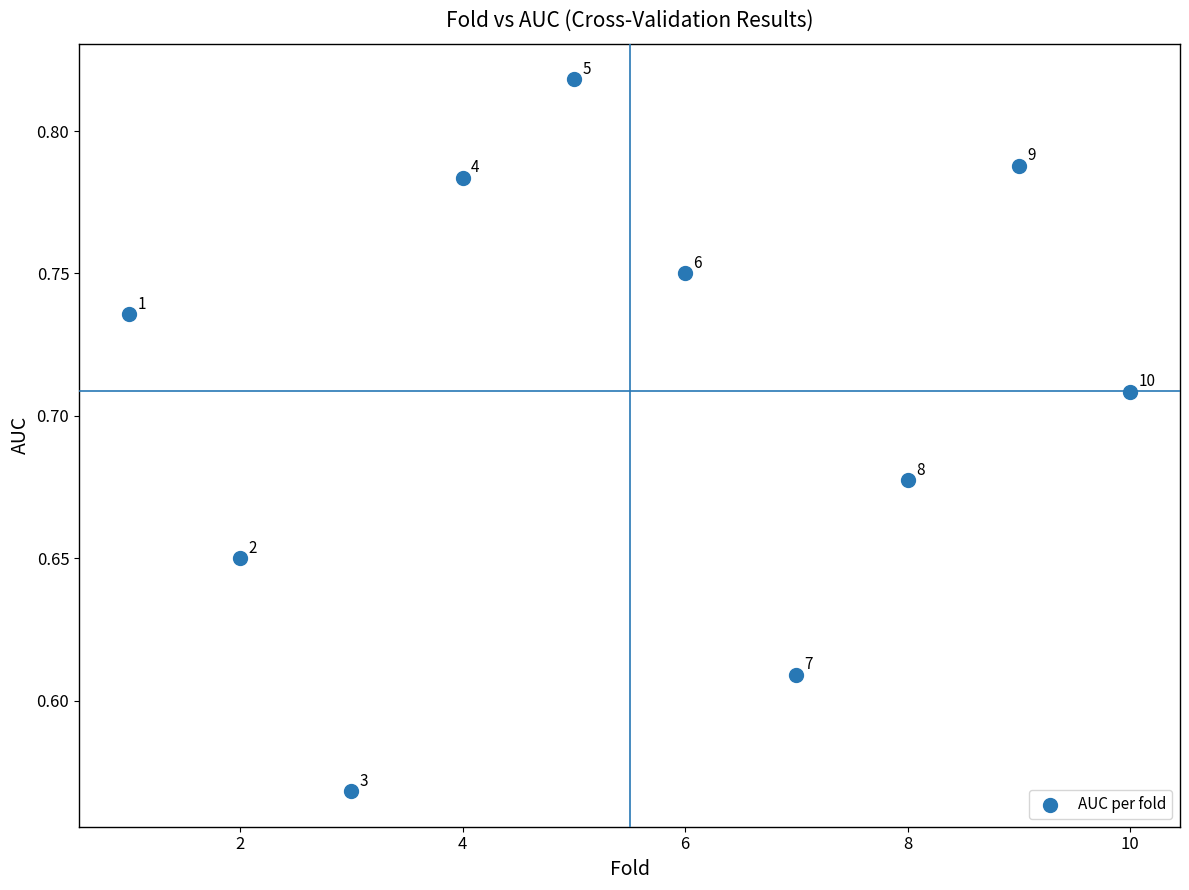

What is the average X value?

5.5